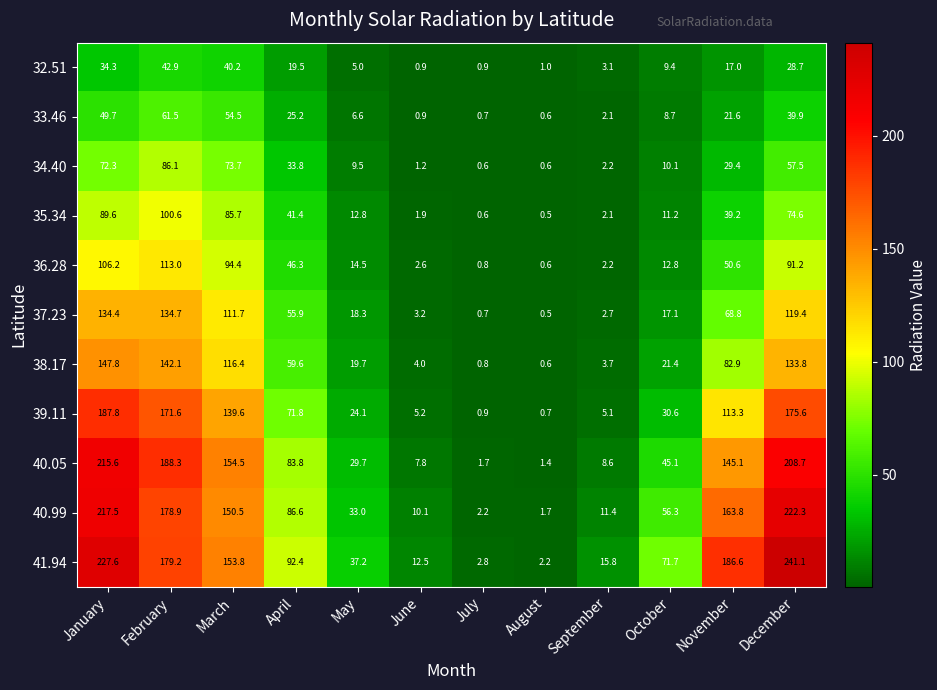

At which category is the sum across all series the highest?

January